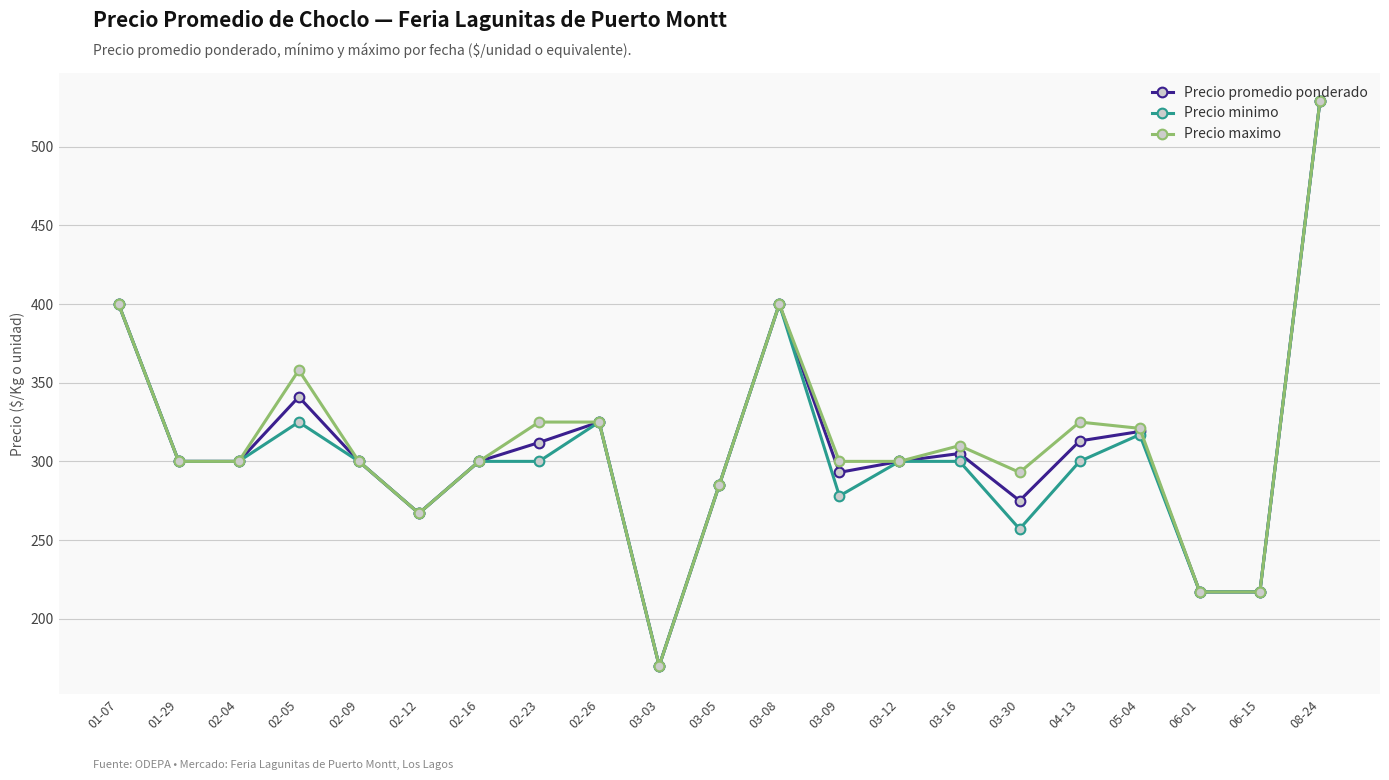

Which category has the lowest value across all series?

03-03